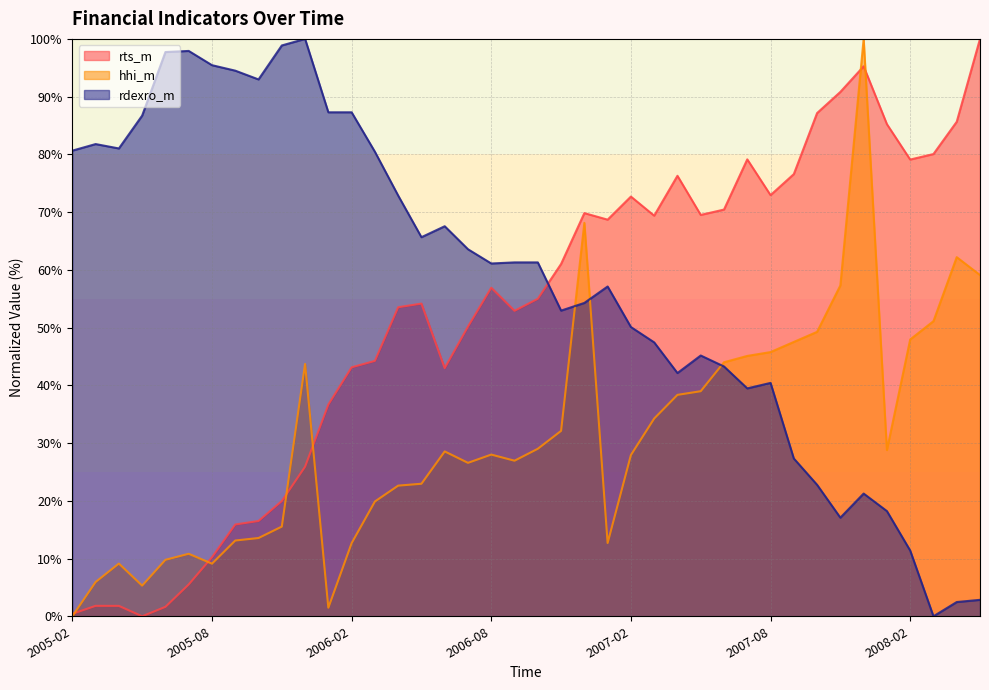

Does the chart have visible grid lines?

Yes